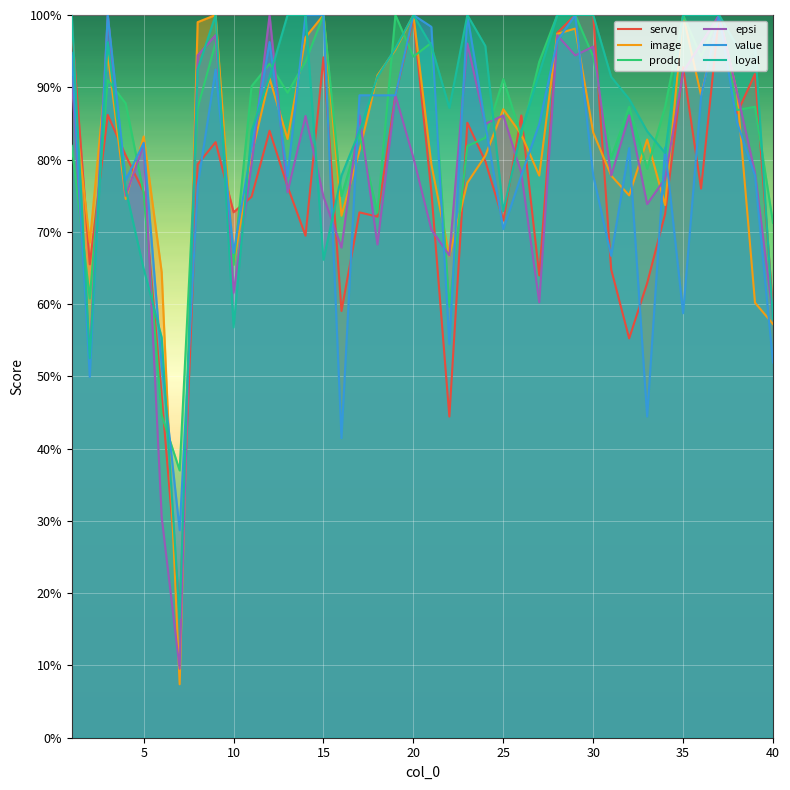

At which label is loyal closest to 58?

40